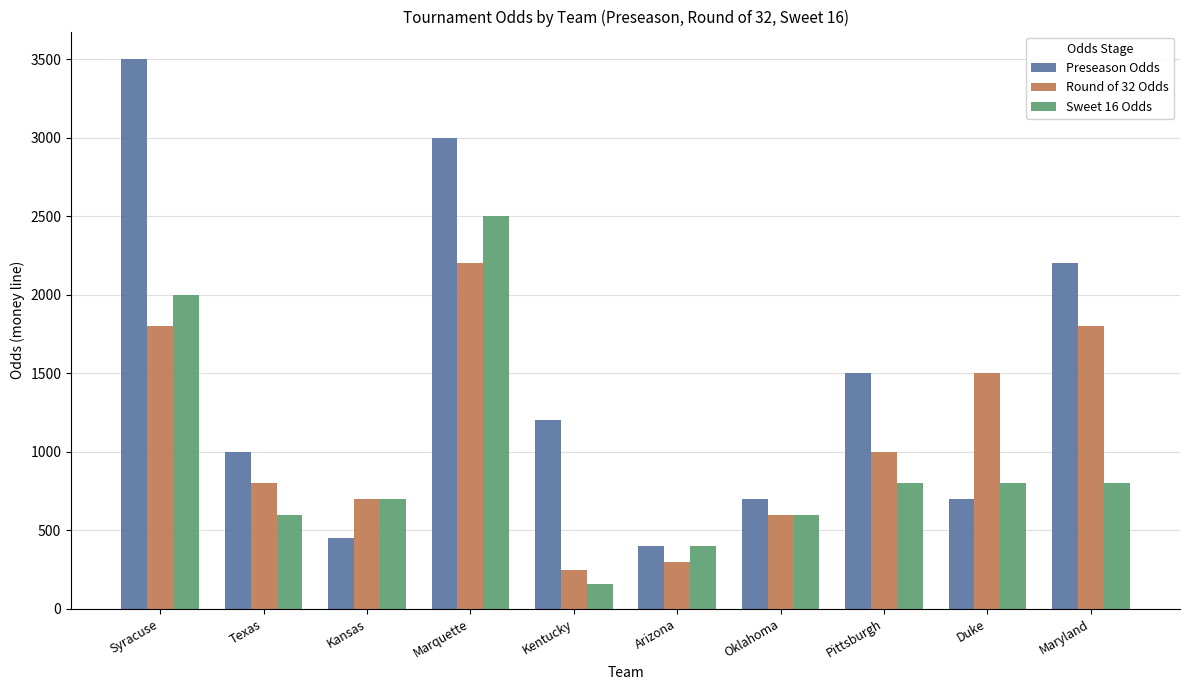

What are all the series names shown in the legend?

Preseason Odds, Round of 32 Odds, Sweet 16 Odds